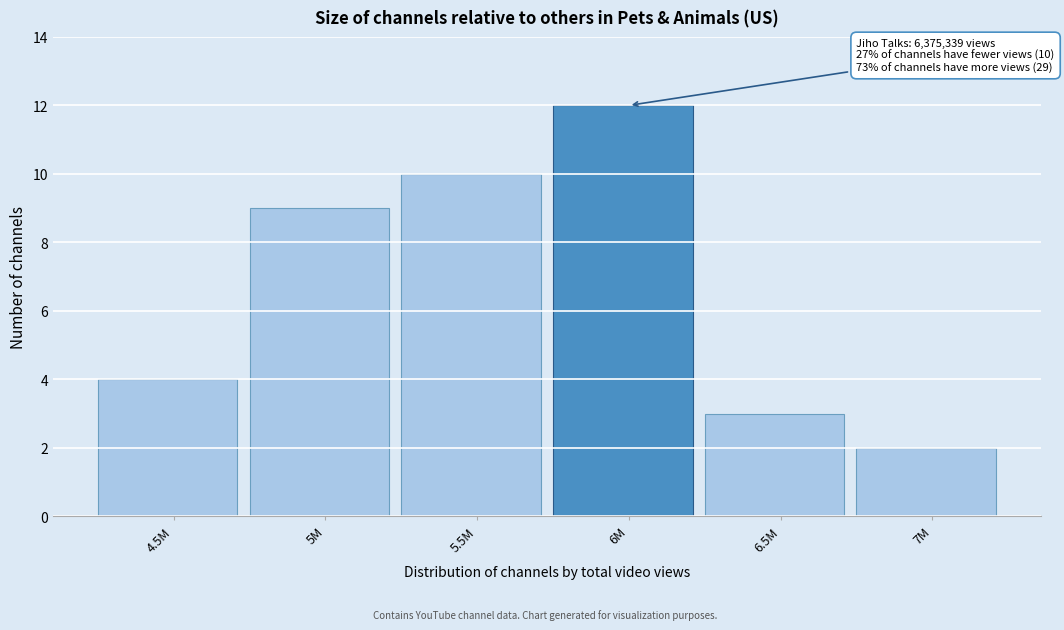

Reading right to left, transcribe all the data shown in this chart.

2	3	12	10	9	4